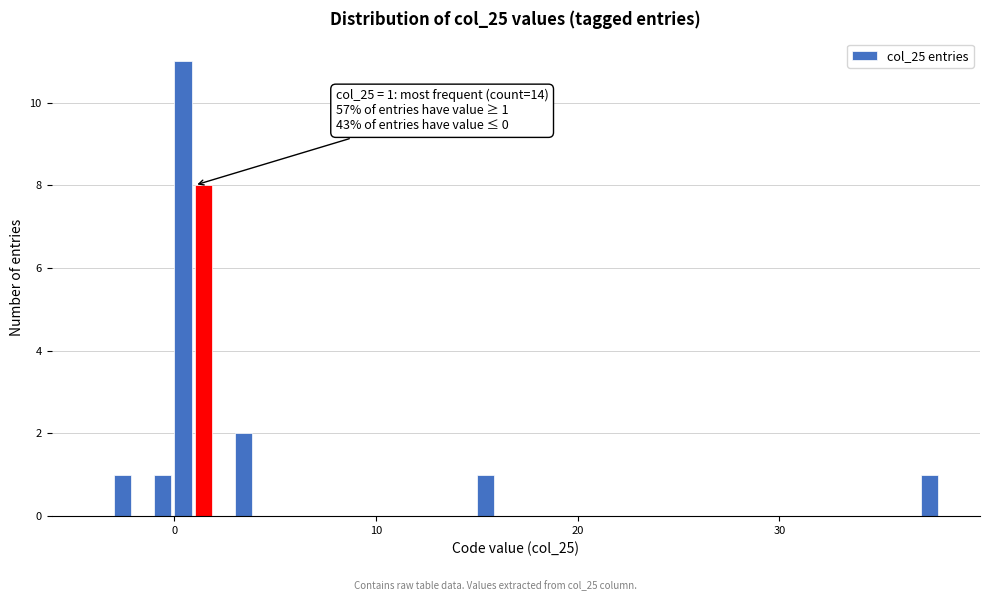

Read against the x-axis, roughly where is the centre of the tallest bar?

0